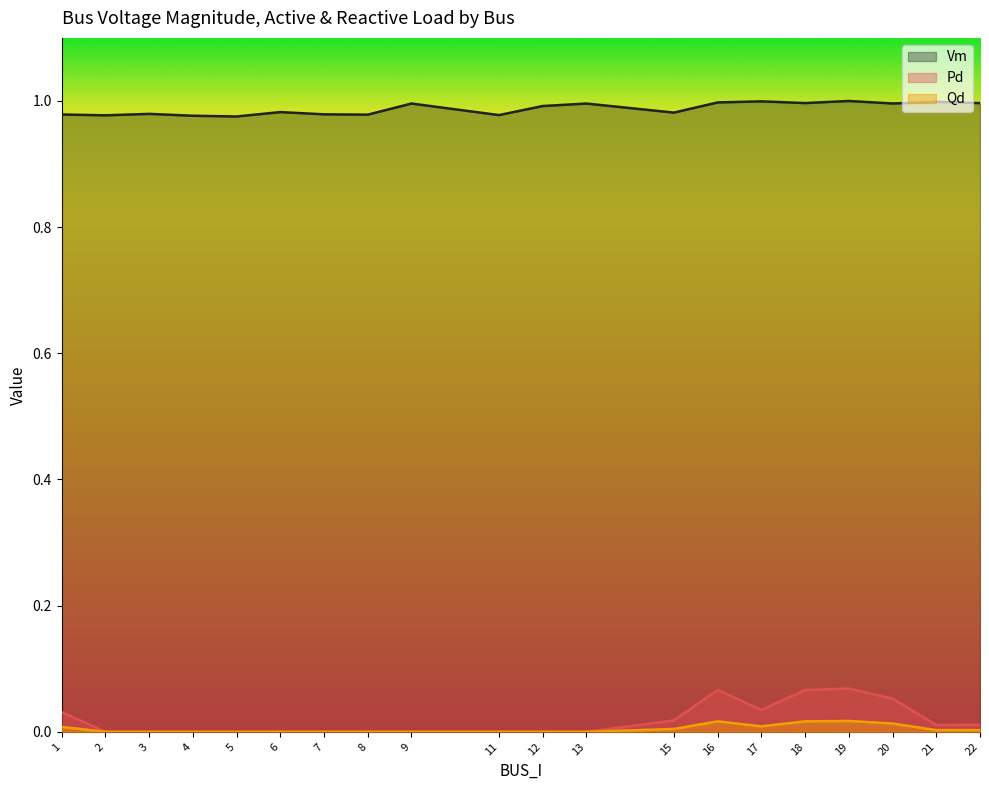

Which category has the highest value in the Qd series?

19